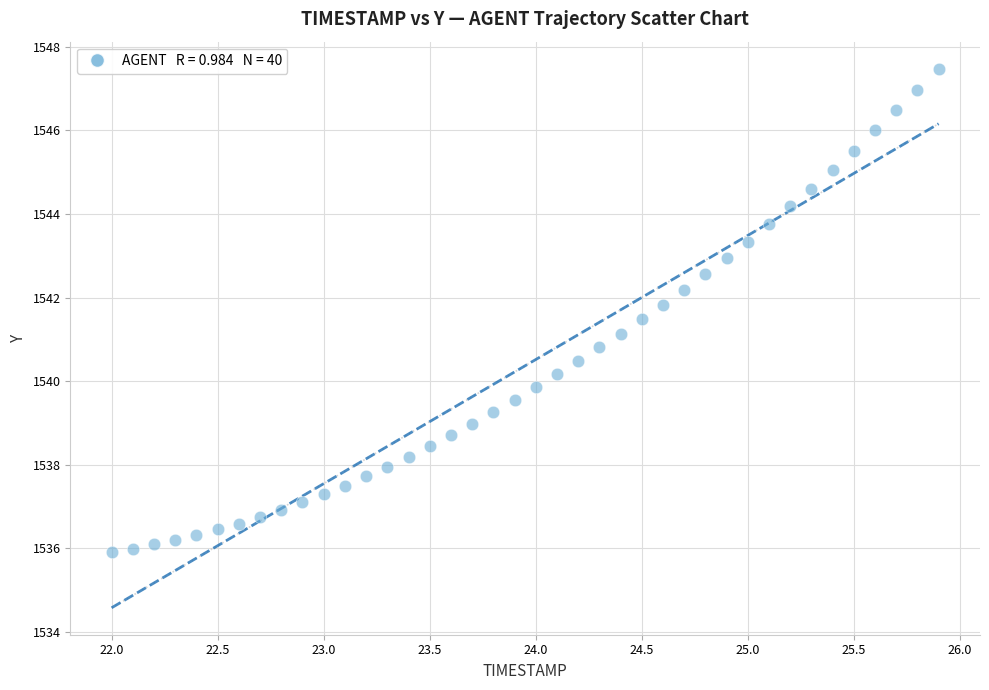

What is the range of X values (max minus min)?

3.9